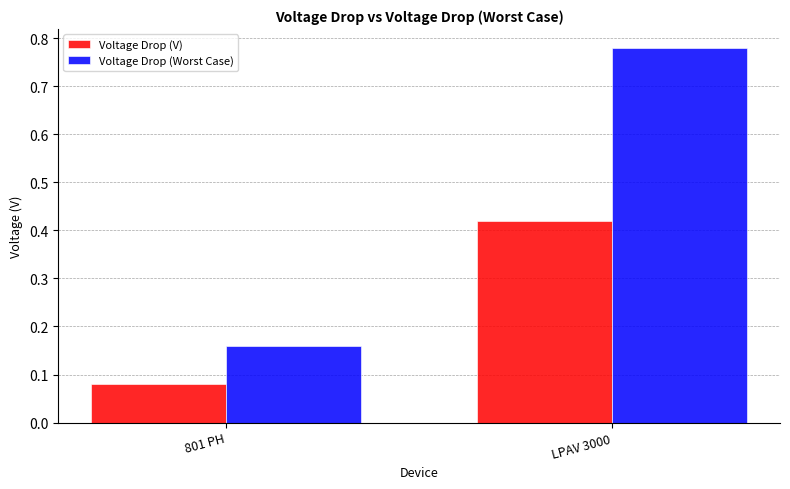

Which series changed the most between 801 PH and LPAV 3000?

Voltage Drop (Worst Case)